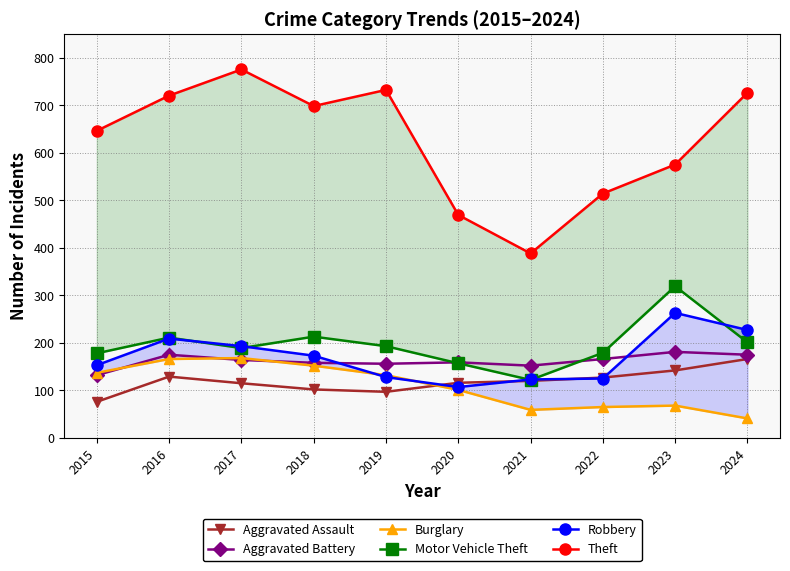

What is the sum of the Motor Vehicle Theft values at 2019 and 2021?

315